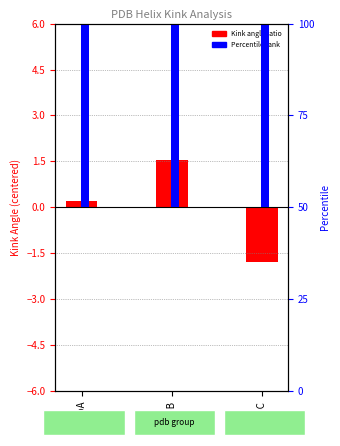

List the series in order of their peak value, lowest first.

Kink Angle (centered), Kink Position (norm)